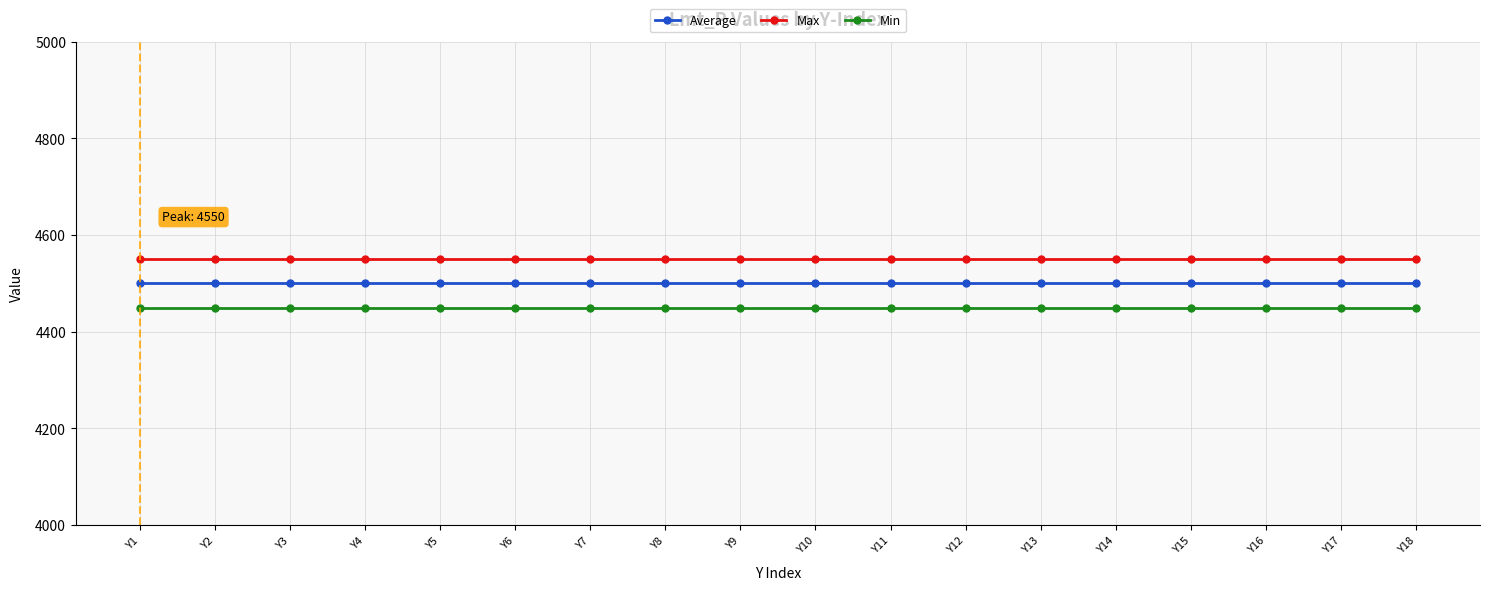

What is the smallest value displayed?

4450